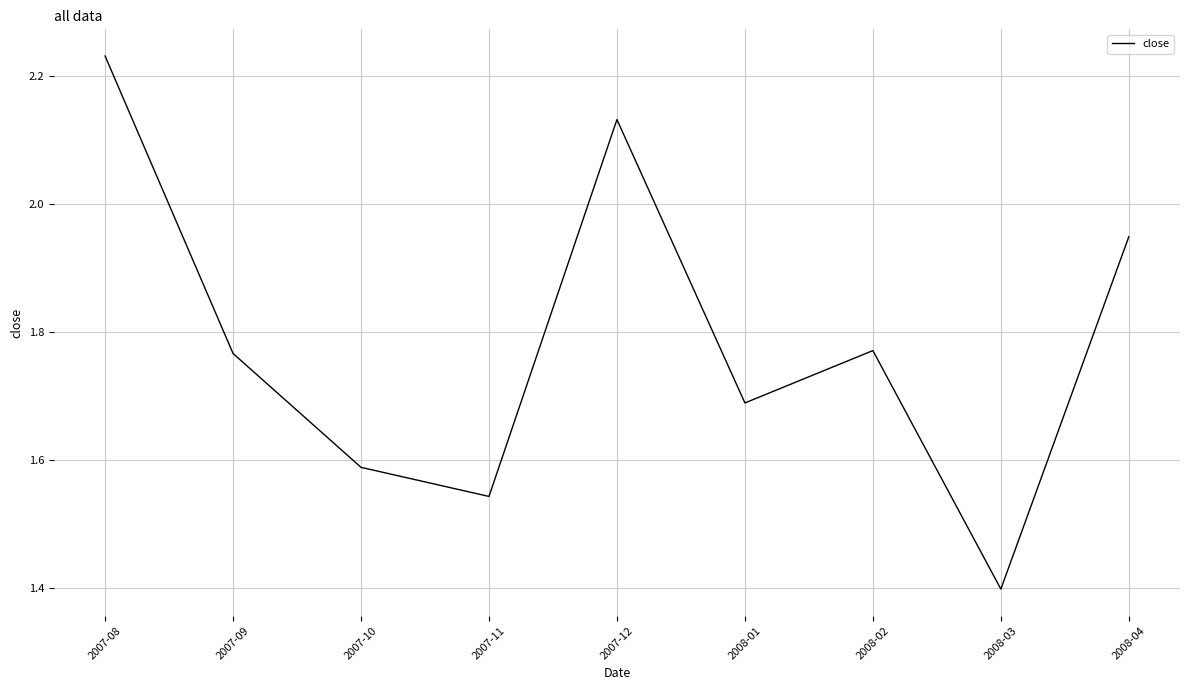

What is the difference between the values at 2007-08 and 2007-11?

0.7